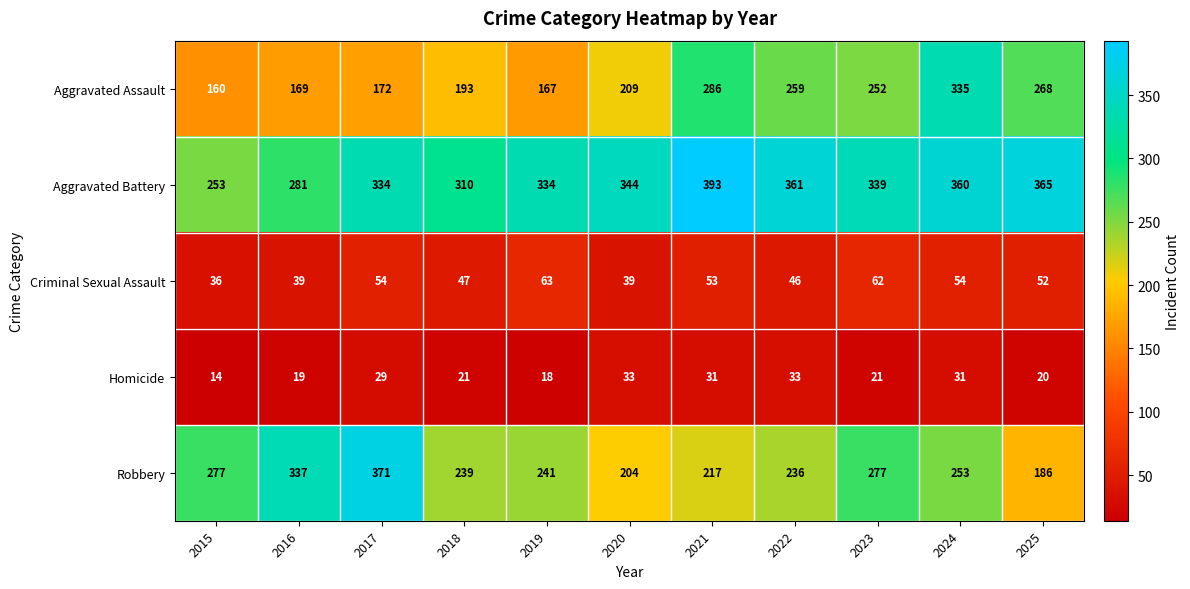

What is the minimum value shown in the chart?

14